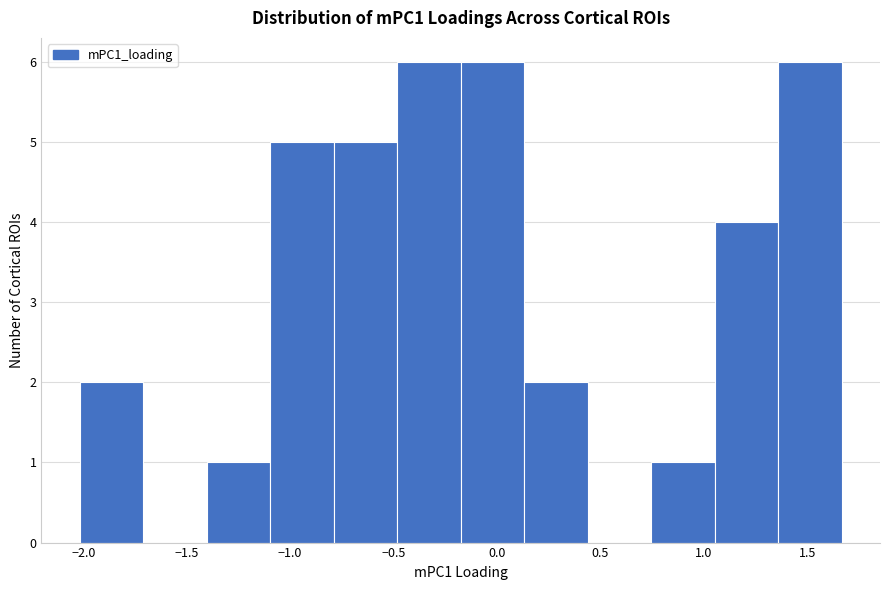

Reading left to right, list every bar in this chart as the range it spans on the x-axis followed by its height. Neither the bar edges nor the heights are printed on the chart, so give them approximately, as read against the axes.

-2.00 to -1.70: 2
-1.70 to -1.40: 0
-1.40 to -1.10: 1
-1.10 to -0.80: 5
-0.80 to -0.50: 5
-0.50 to -0.20: 6
-0.20 to 0.15: 6
0.15 to 0.45: 2
0.45 to 0.75: 0
0.75 to 1.05: 1
1.05 to 1.35: 4
1.35 to 1.65: 6